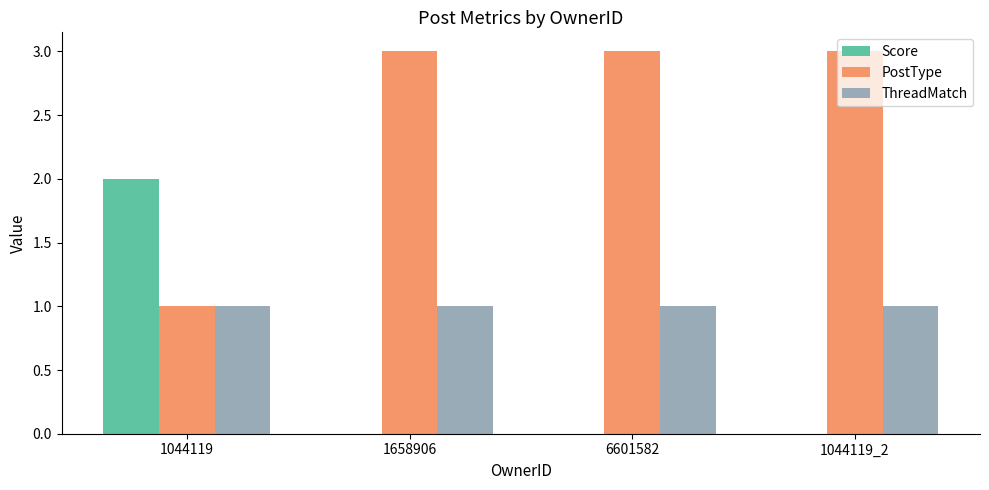

What is the sum of all PostType values?

10